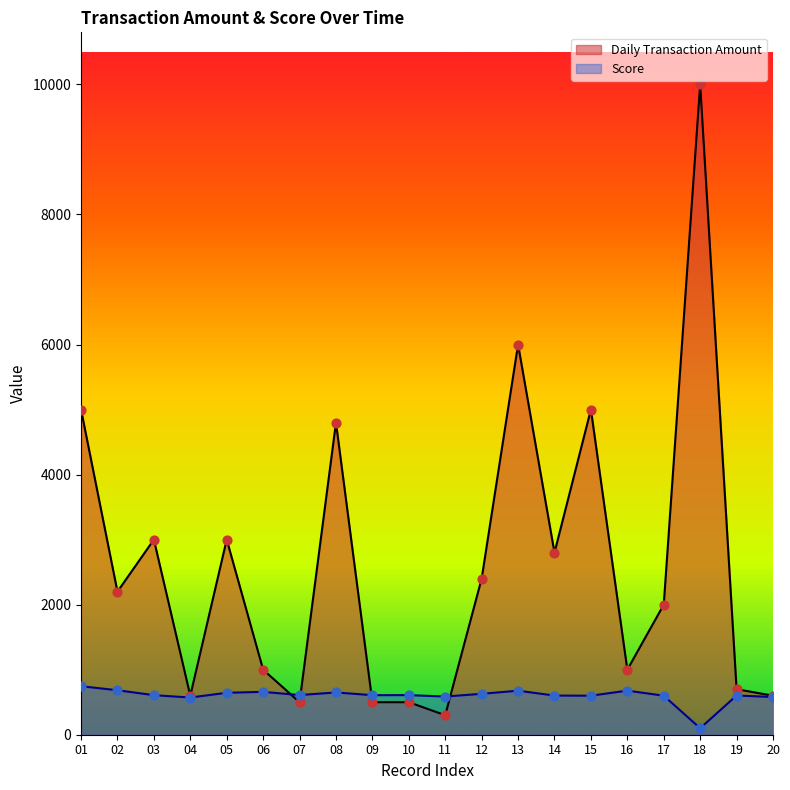

Which series has the largest total across all categories?

Daily Transaction Amount